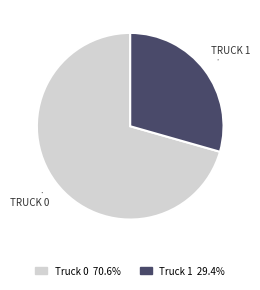

Which slice is the smallest?

Truck 1